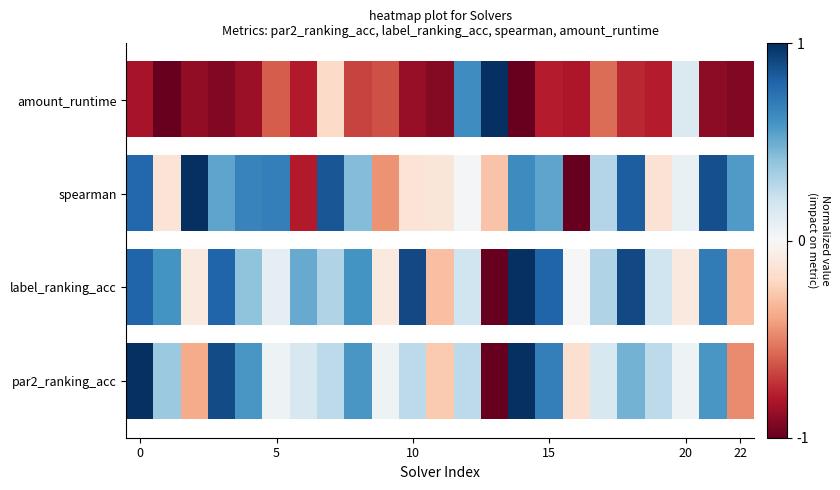

Which category has the lowest value across all series?

14